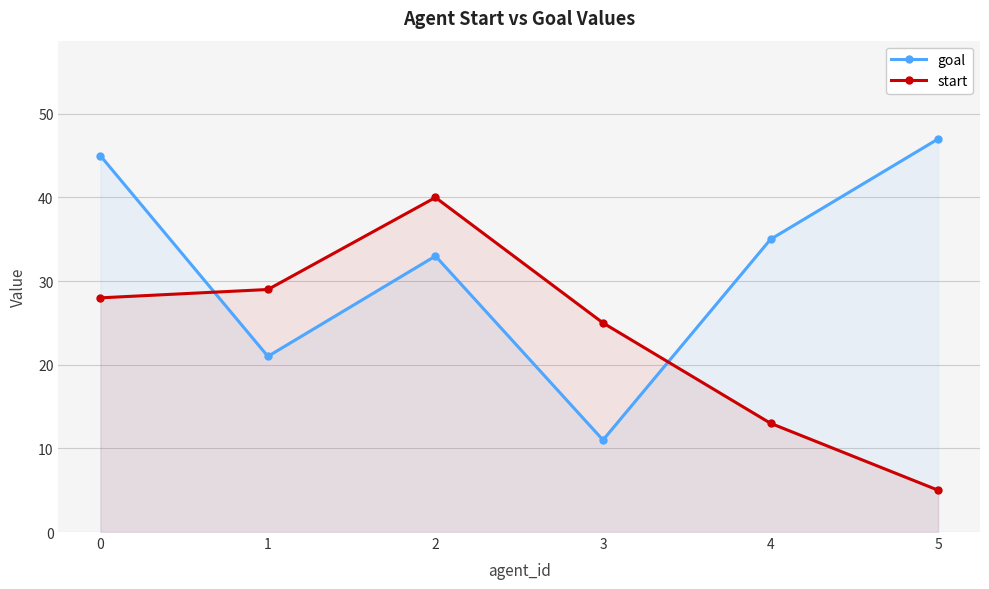

Rank the categories by start value from highest to lowest.

2, 1, 0, 3, 4, 5